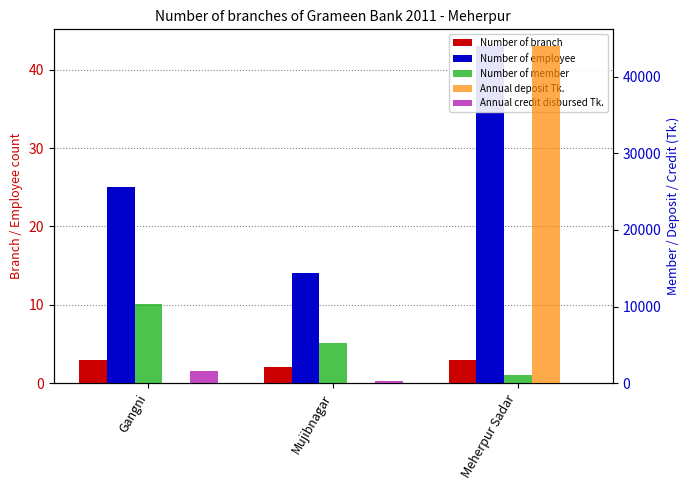

List the labels in order of Number of branch value, largest first.

Gangni, Meherpur Sadar, Mujibnagar